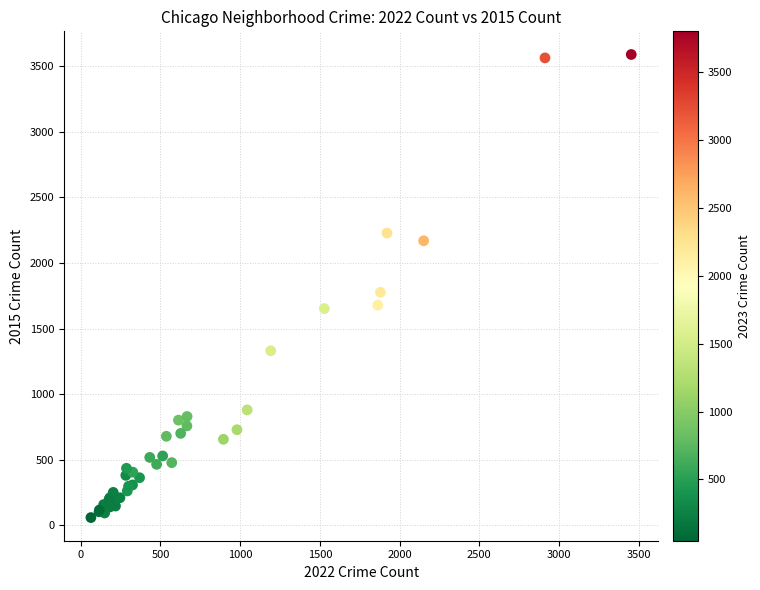

What Y value in the scatter plot is closest to 1824?

1776